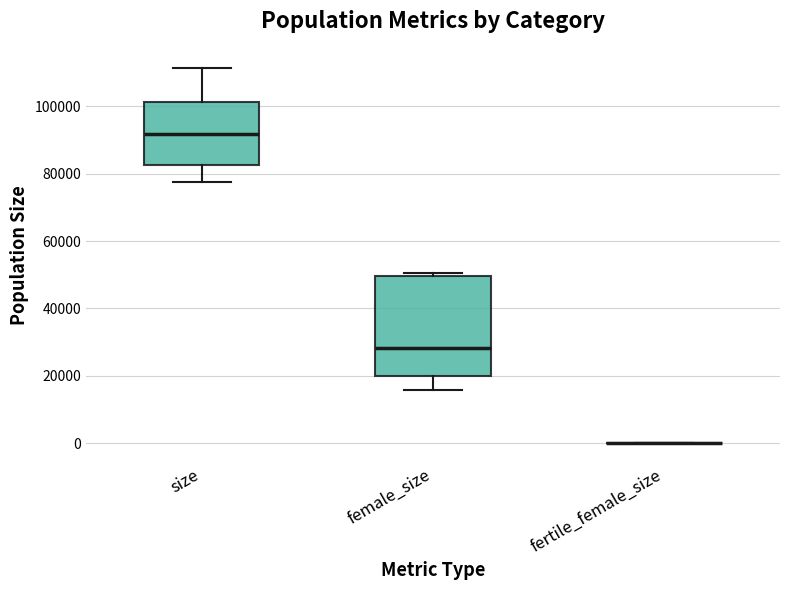

Reading left to right, read every box against the y-axis: the position of its median line, the range the box covers, and the ends of its whiskers. The values are not printed on the chart, so give them approximately, as read against the axis.

size: median 92000, box 82000 to 102000, whiskers 78000 to 112000
female_size: median 28000, box 20000 to 50000, whiskers 16000 to 50000 (just above the box's upper edge)
fertile_female_size: box collapsed to a line at 0, whiskers 0 to 0